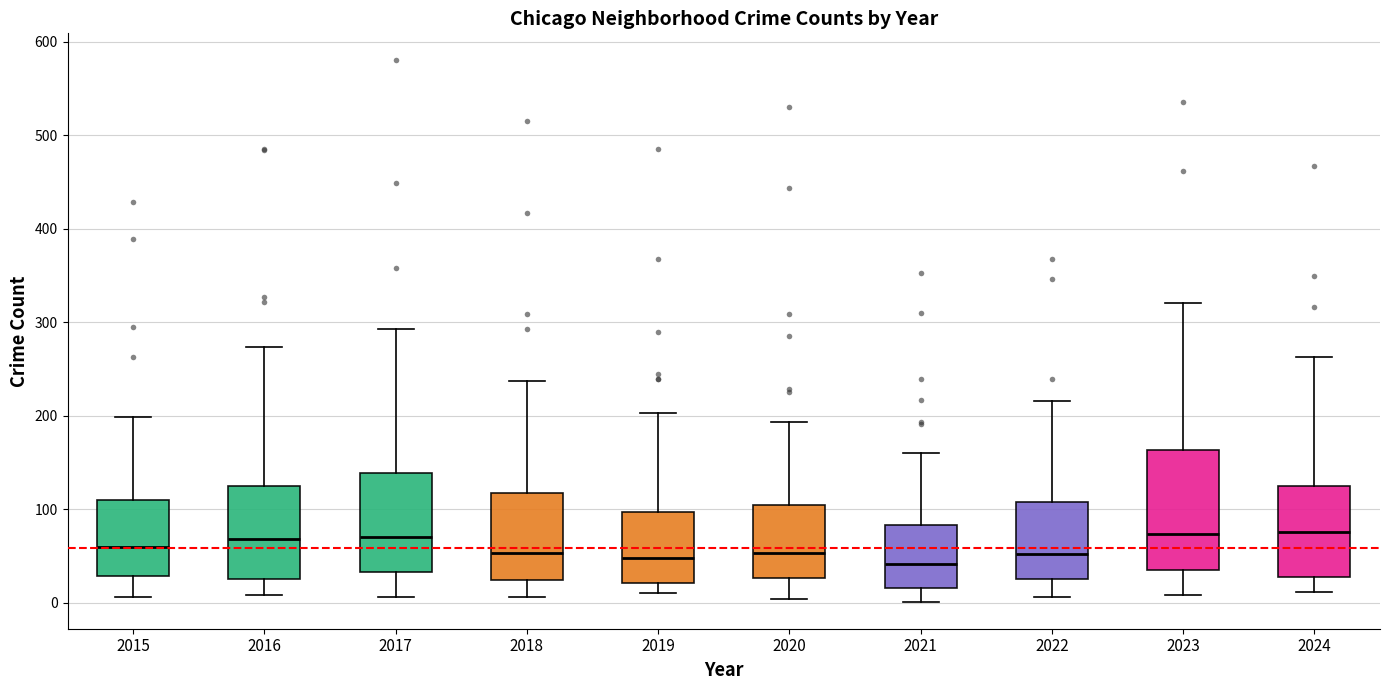

Reading left to right, transcribe this box plot: for each box, give where its median line is, the range the box spans, and where its two whiskers end, as read against the y-axis. The values are not printed on the chart, so give them approximately, as read against the axis.

2015: median 60, box 30 to 110, whiskers 10 to 200
2016: median 70, box 20 to 130, whiskers 10 to 270
2017: median 70, box 30 to 140, whiskers 10 to 290
2018: median 50, box 20 to 120, whiskers 10 to 240
2019: median 50, box 20 to 100, whiskers 10 to 200
2020: median 50, box 30 to 100, whiskers 0 to 190
2021: median 40, box 20 to 80, whiskers 0 to 160
2022: median 50, box 20 to 110, whiskers 10 to 220
2023: median 70, box 30 to 160, whiskers 10 to 320
2024: median 80, box 30 to 120, whiskers 10 to 260